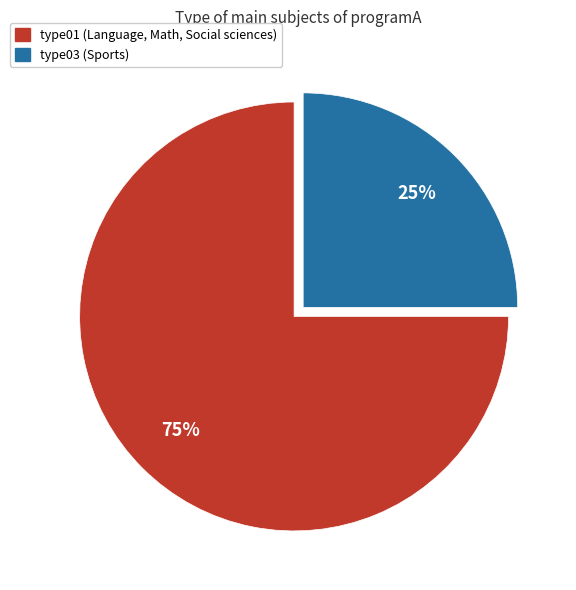

Is it true that type01 is 80% of the pie?

False